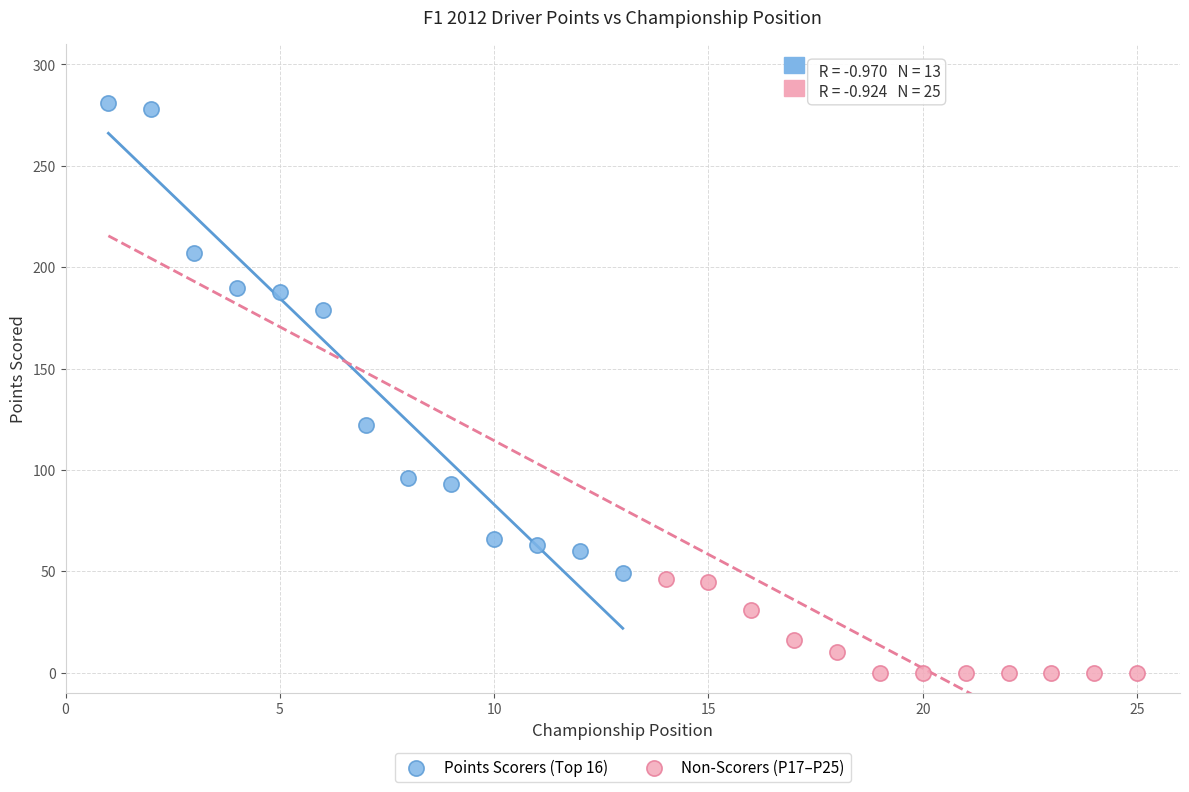

What are all the series names shown in the legend?

Points Scorers (Top 16), Non-Scorers (P17–P25)